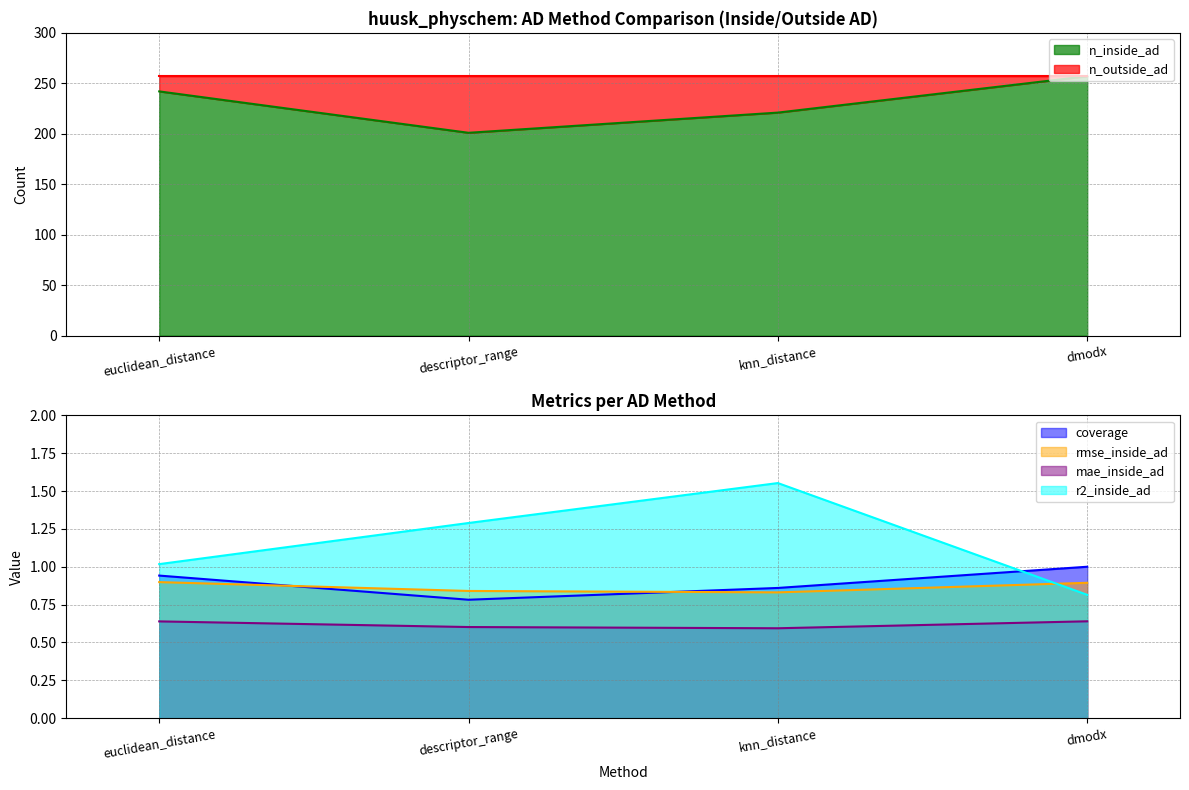

Does the chart have visible grid lines?

Yes